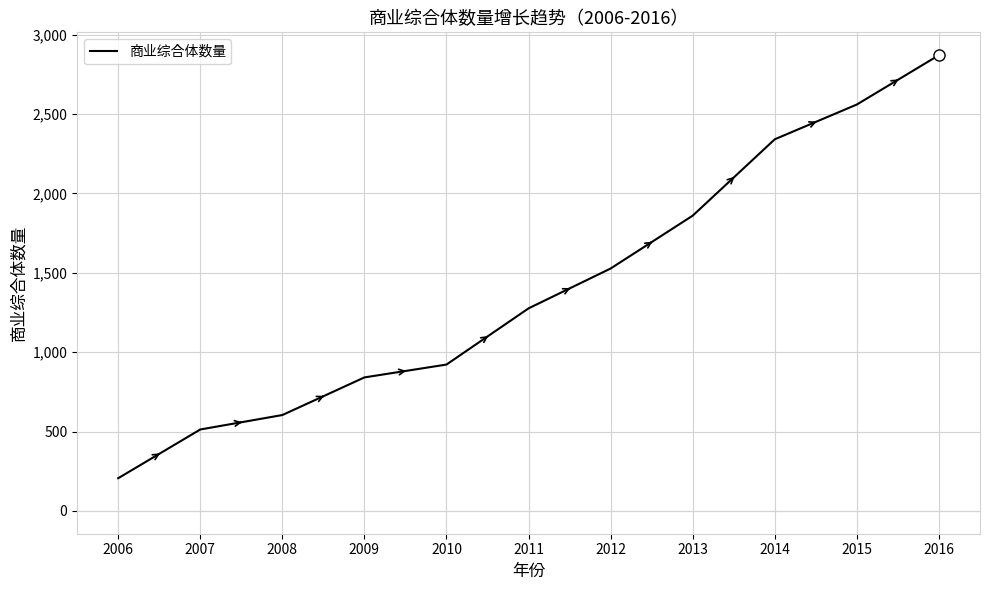

Rank the categories by value from lowest to highest.

2006, 2007, 2008, 2009, 2010, 2011, 2012, 2013, 2014, 2015, 2016